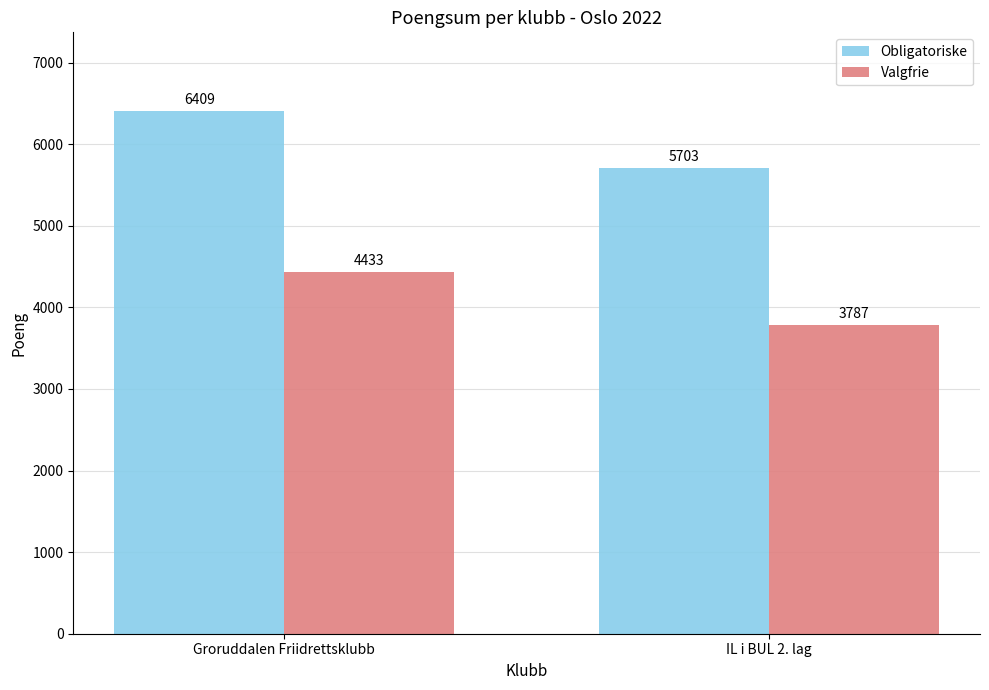

What position from the left is IL i BUL 2. lag?

2